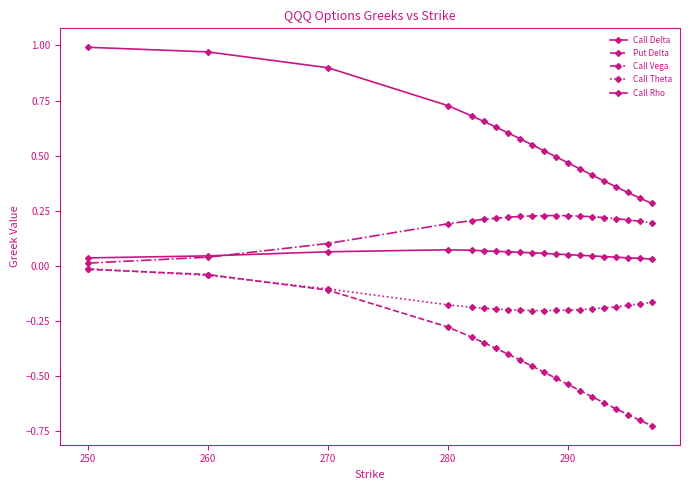

True or false: Call Rho and Call Theta intersect in this chart.

False